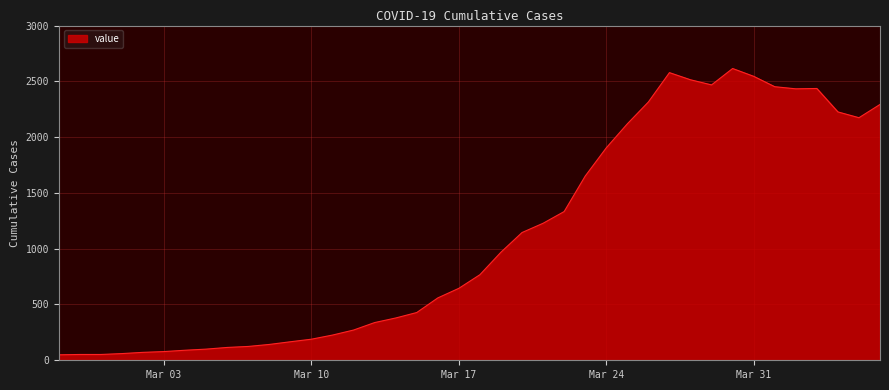

What is the sum of all values?

44299